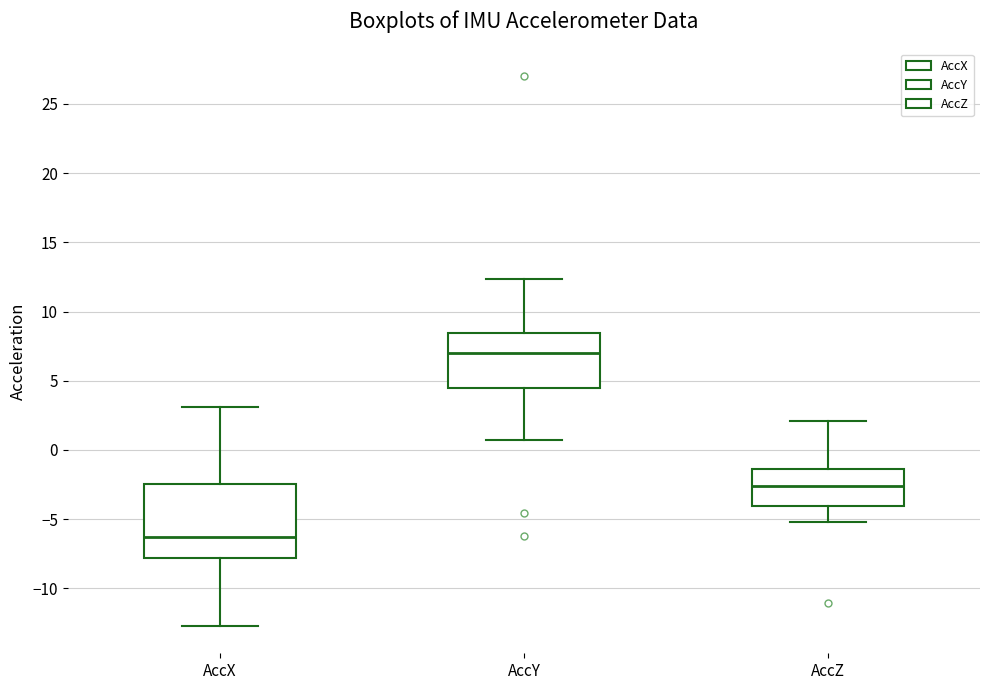

Where does the lower whisker of the box for AccY end on the y-axis? The values are not printed on the chart, so give them approximately, as read against the axis.

1.0